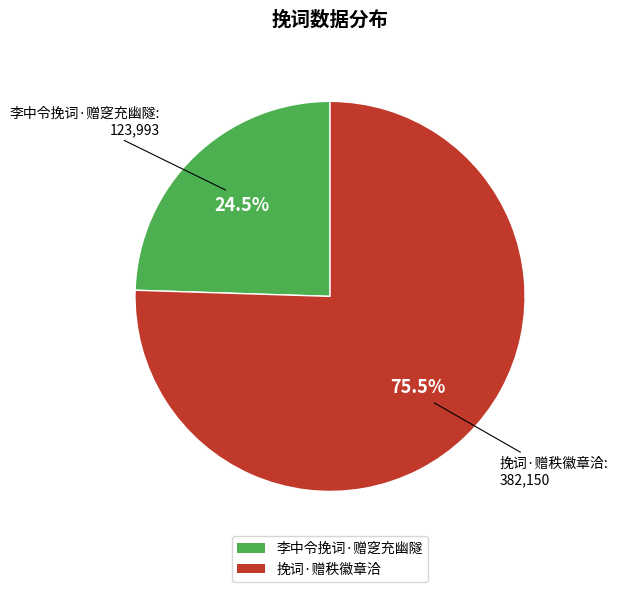

Approximately how many times larger is the value at 挽词·赠秩徽章洽 compared to 李中令挽词·赠窆充幽隧?

3.1